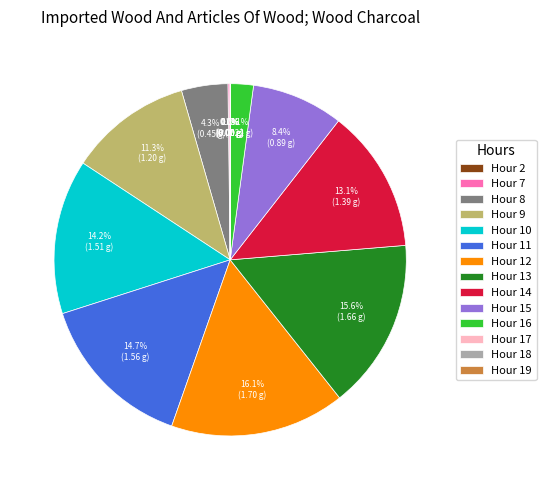

Which has a higher value, Hour 11 or Hour 8?

Hour 11